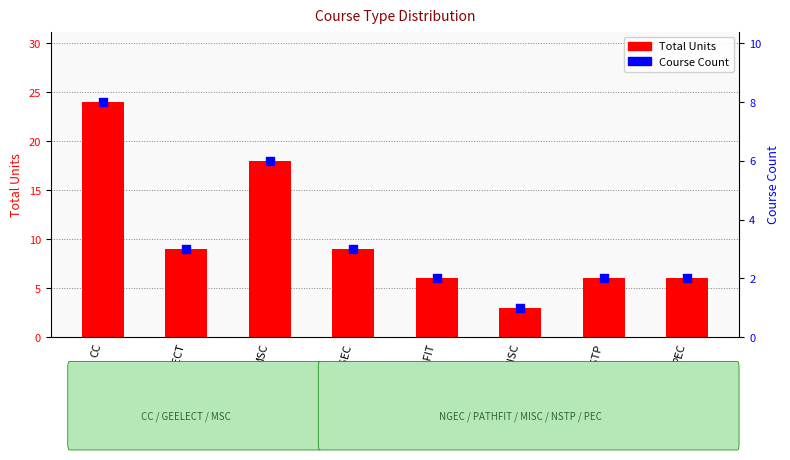

Which series has the largest Y range (max minus min)?

Total Units